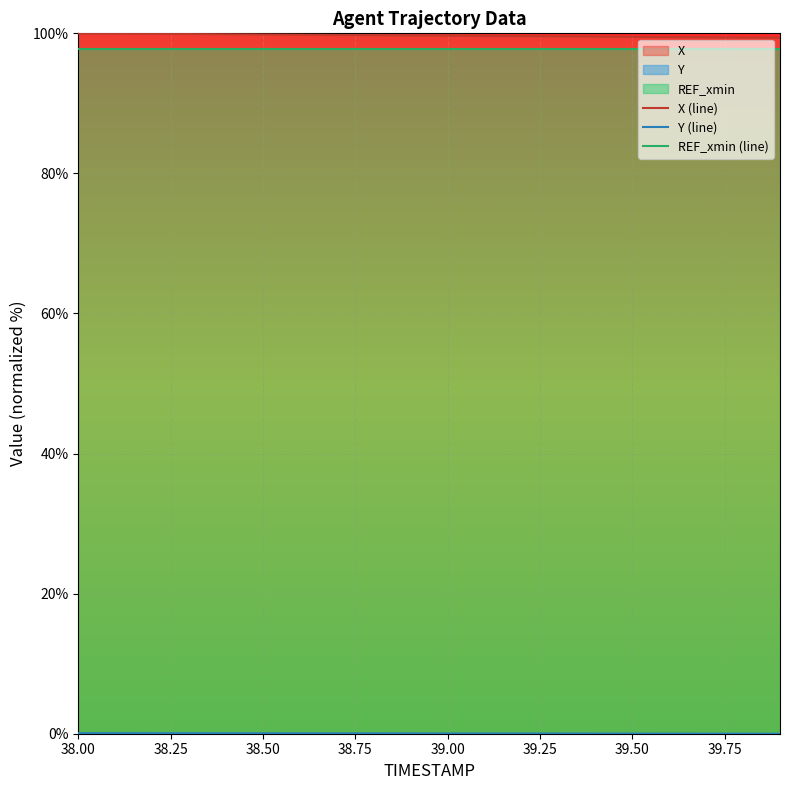

Reading left to right, list all the values displayed in this chart.

X (line): 100.0	100.0	99.9	99.9	99.9	99.8	99.8	99.8	99.7	99.7	99.7	99.6	99.6	99.6	99.5	99.5	99.5	99.4	99.4	99.4
Y (line): 0.1	0.1	0.1	0.1	0.1	0.1	0.1	0.1	0.0	0.0	0.0	0.0	0.0	0.0	0.0	0.0	0.0	0.0	0.0	0.0
REF_xmin (line): 97.7	97.7	97.7	97.7	97.7	97.7	97.7	97.7	97.7	97.7	97.7	97.7	97.7	97.7	97.7	97.7	97.7	97.7	97.7	97.7